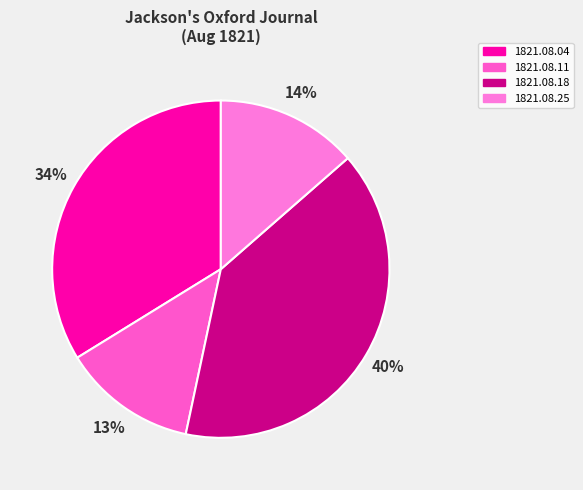

To the nearest percent, what portion does 1821.08.18 represent?

40%